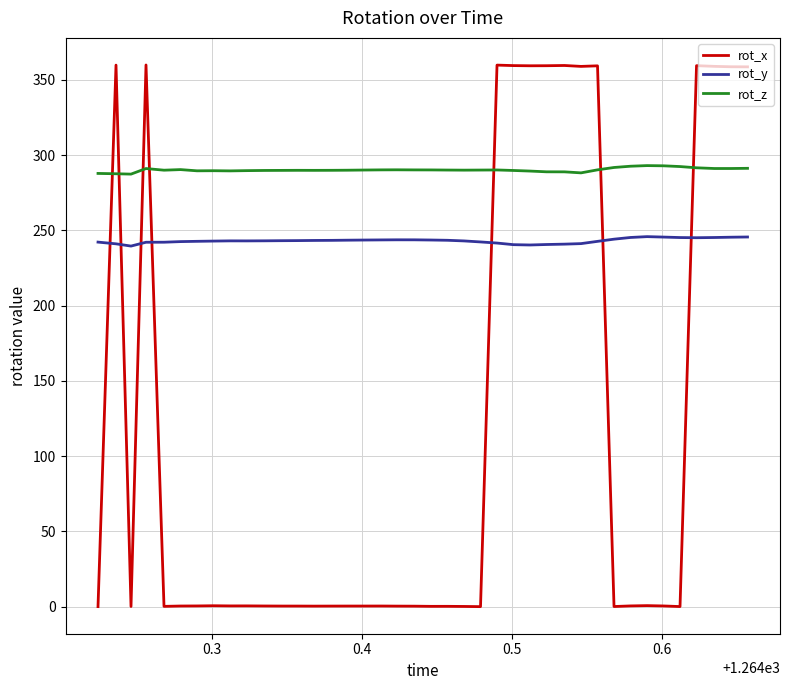

Rank the series by their maximum value, from lowest to highest.

rot_y, rot_z, rot_x